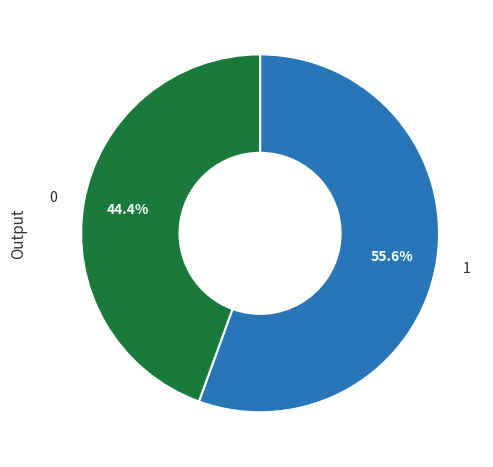

To the nearest percent, what is the difference between the largest and smallest slice percentages?

11%